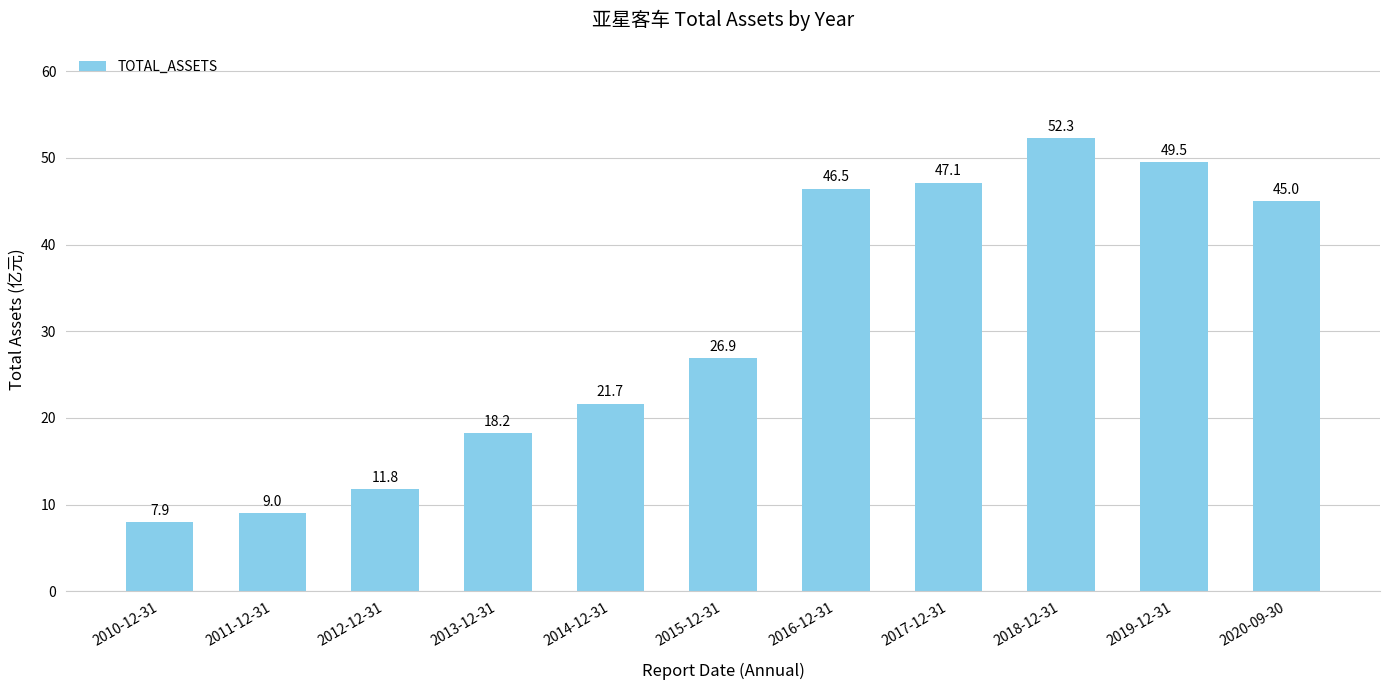

Where does the data first go above 26?

2015-12-31